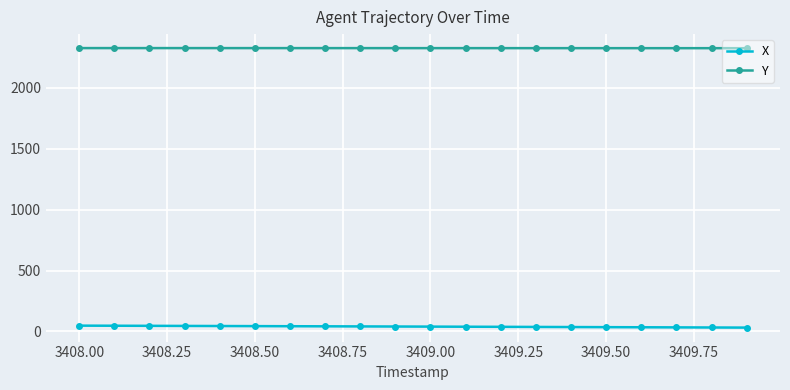

What is the maximum value for Y?

2325.8